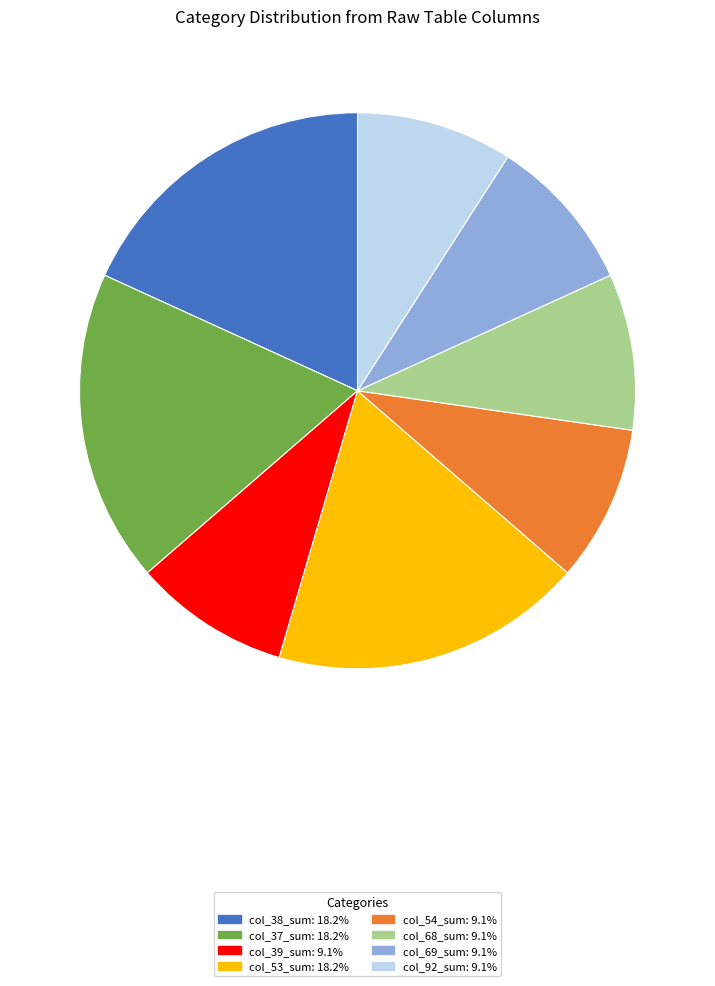

Count the number of slices in the pie.

8